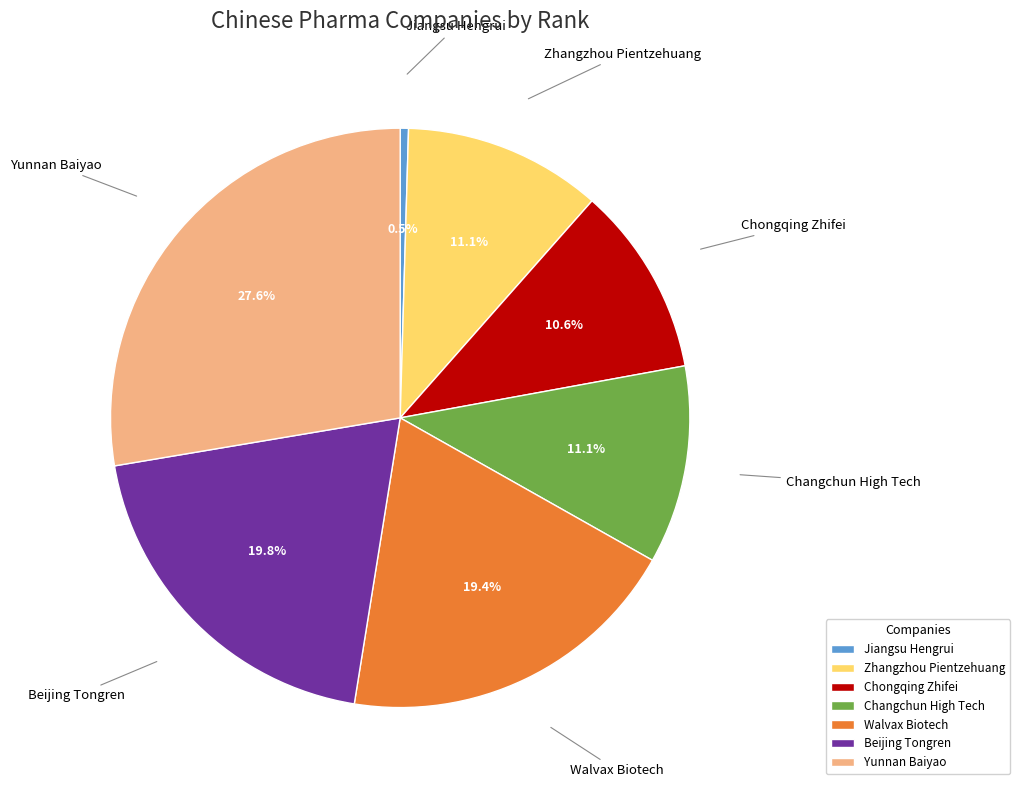

The Yunnan Baiyao slice represents 28% of the pie. True or false?

True